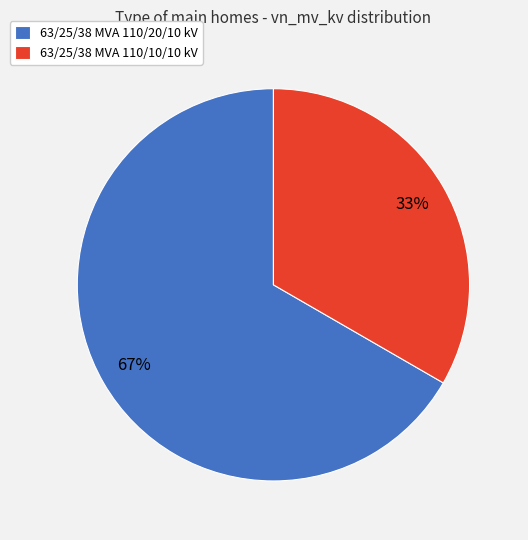

True or false: 63/25/38 MVA 110/20/10 kV accounts for 75% of the total.

False